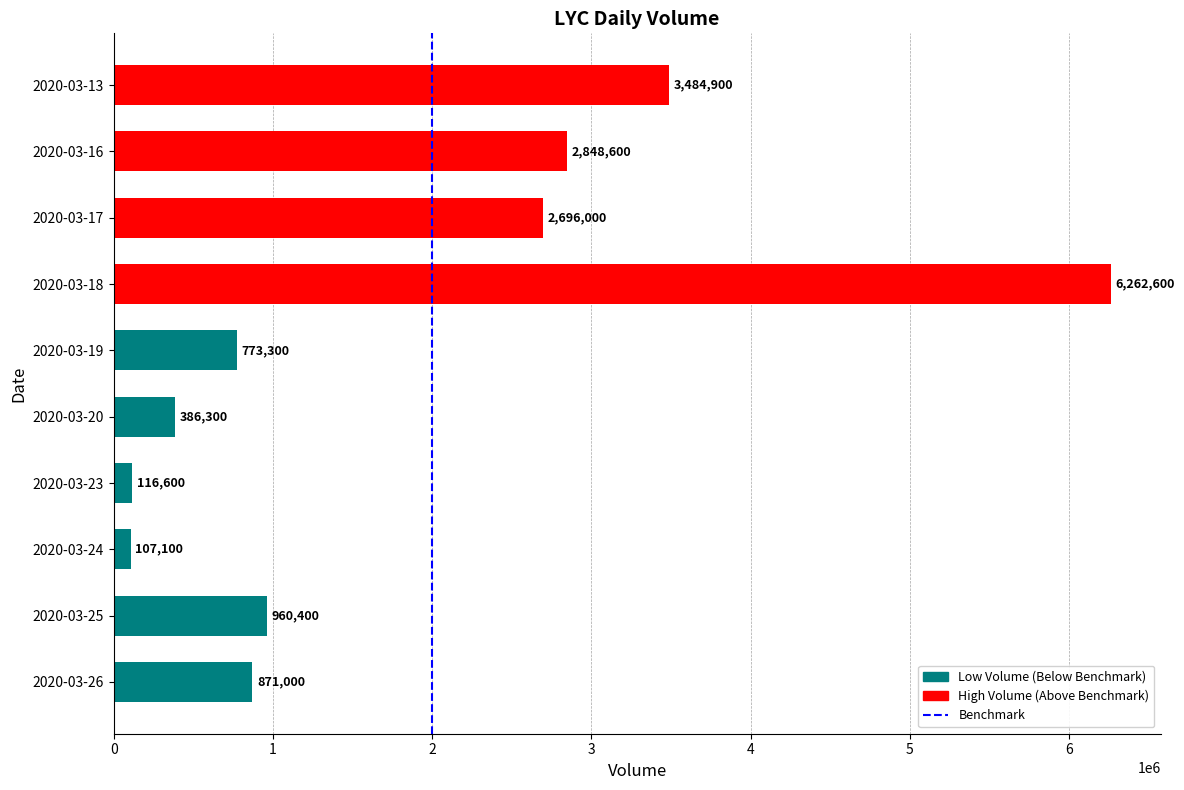

Read the value at 2020-03-24, to the nearest 50.

107100